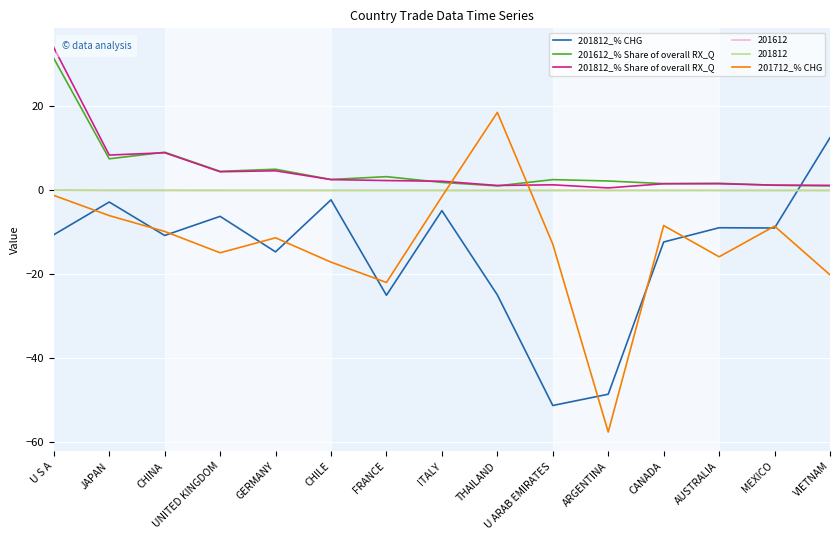

How many intersections are there between 201812_% CHG and 201812_% Share of overall RX_Q?

1